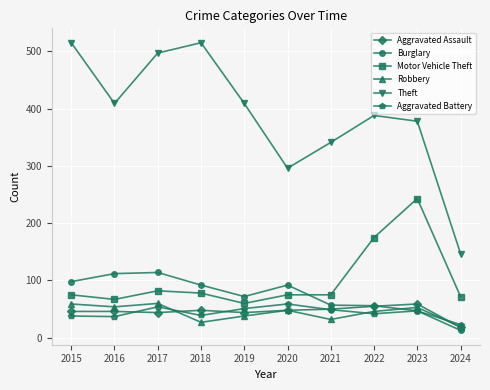

Which series changed the most between 2018 and 2023?

Motor Vehicle Theft